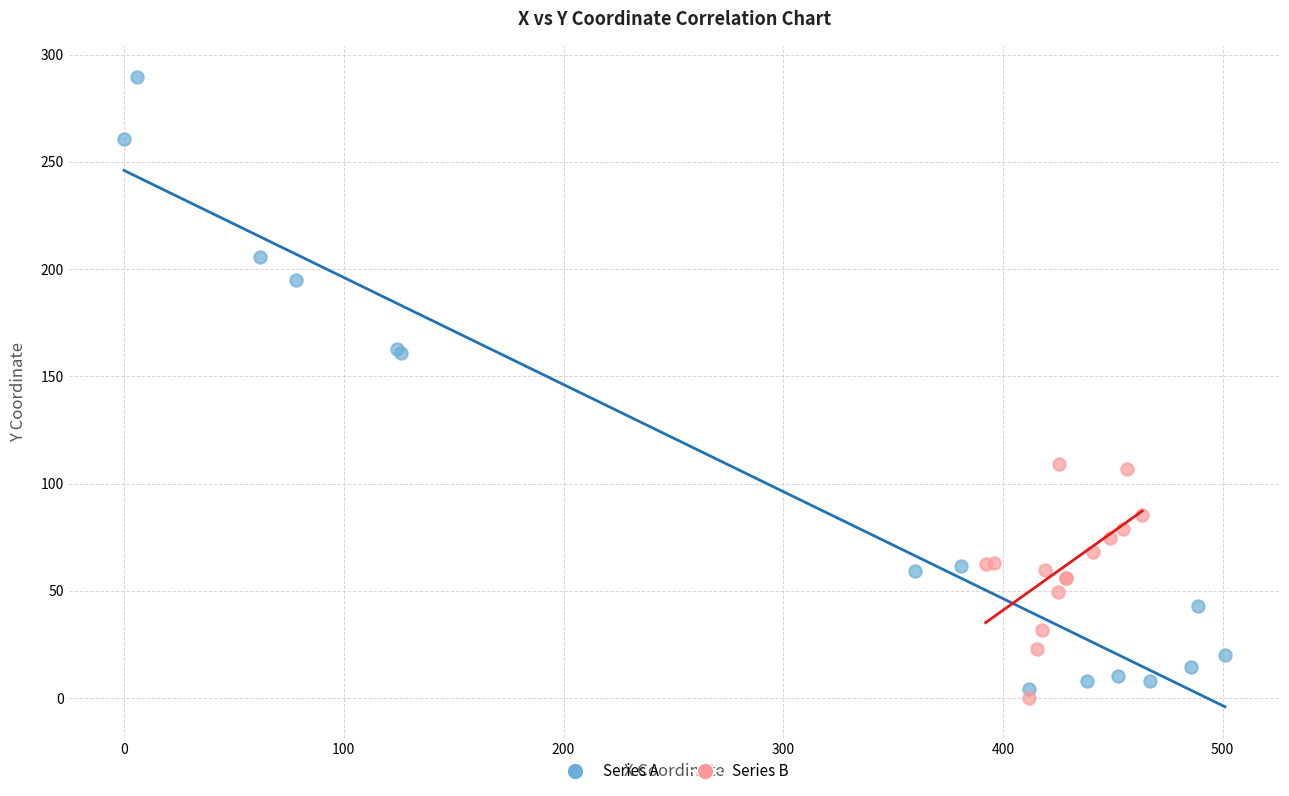

Which series contains the highest Y value?

Series A